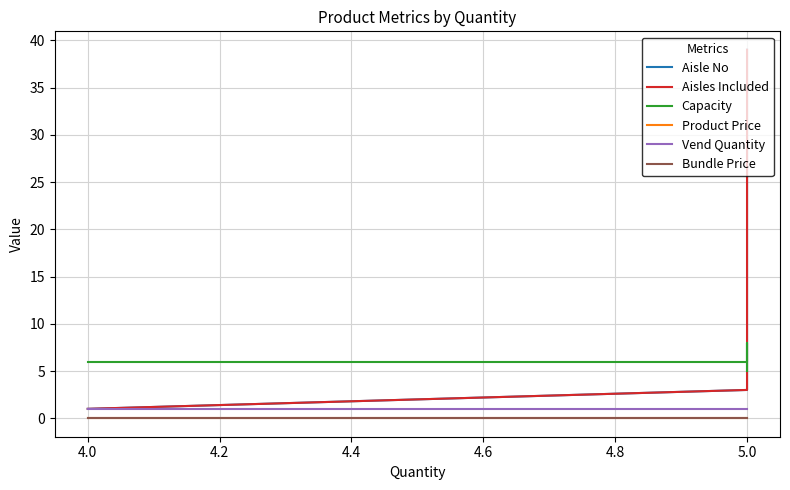

Which series has the largest total across all categories?

Aisle No